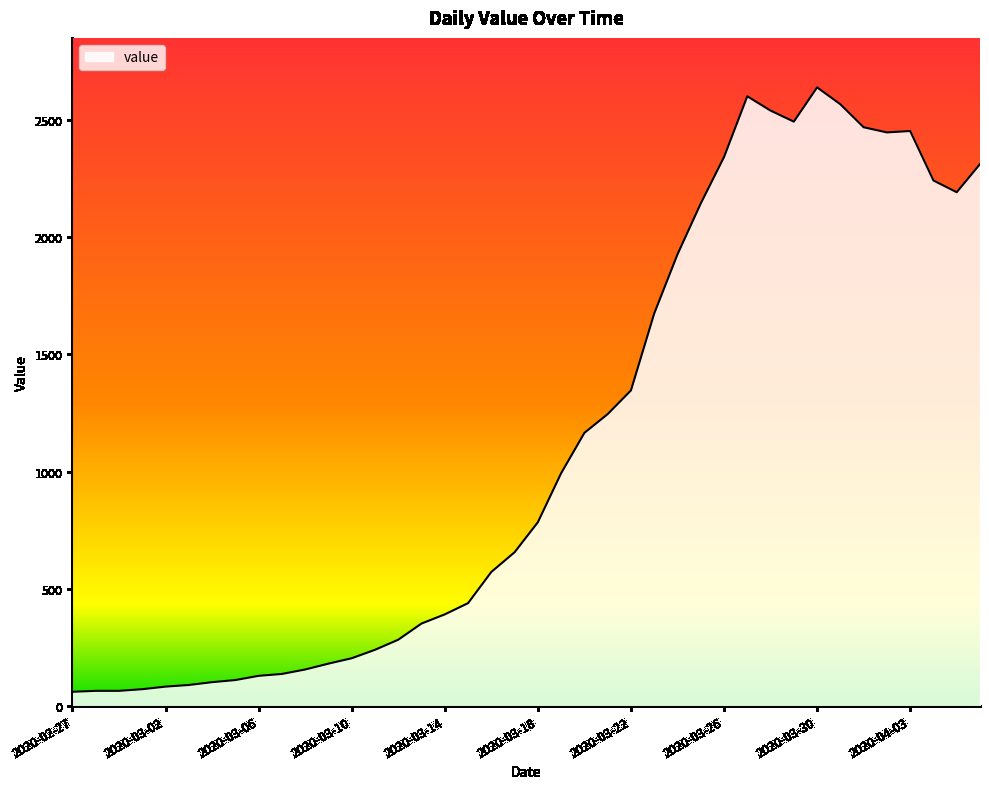

What is the difference between the maximum and minimum values?

2577